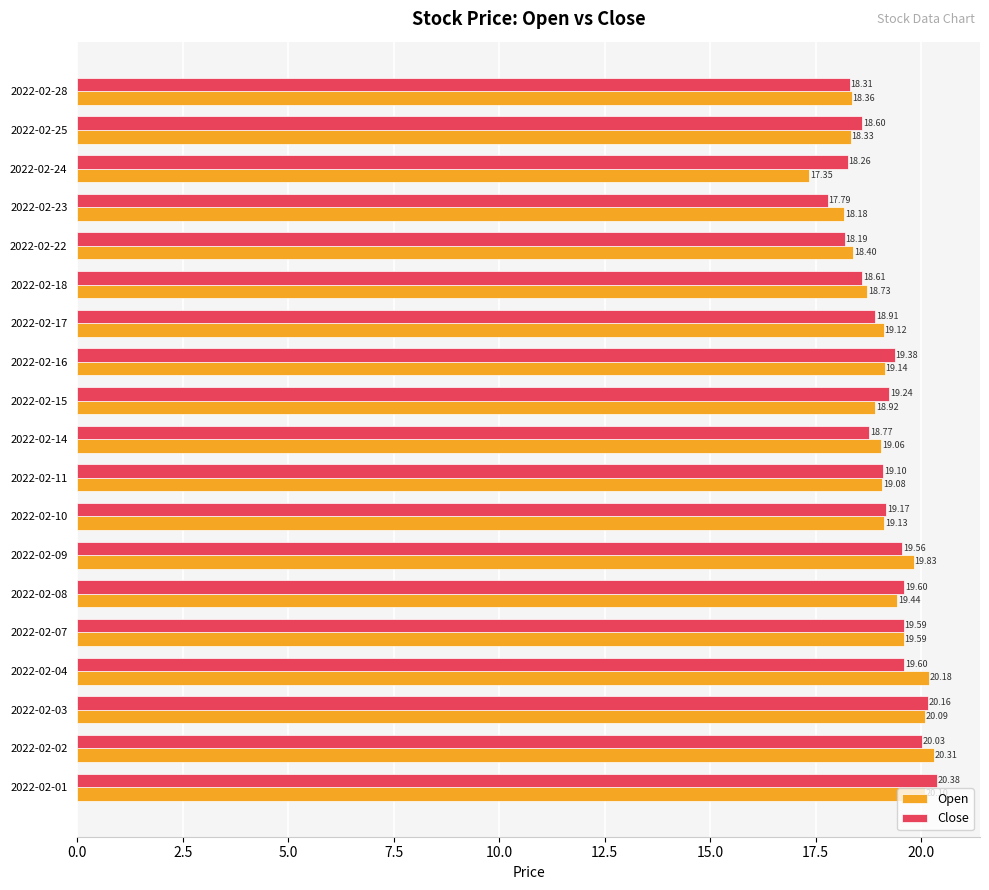

How many distinct data groups are displayed?

2